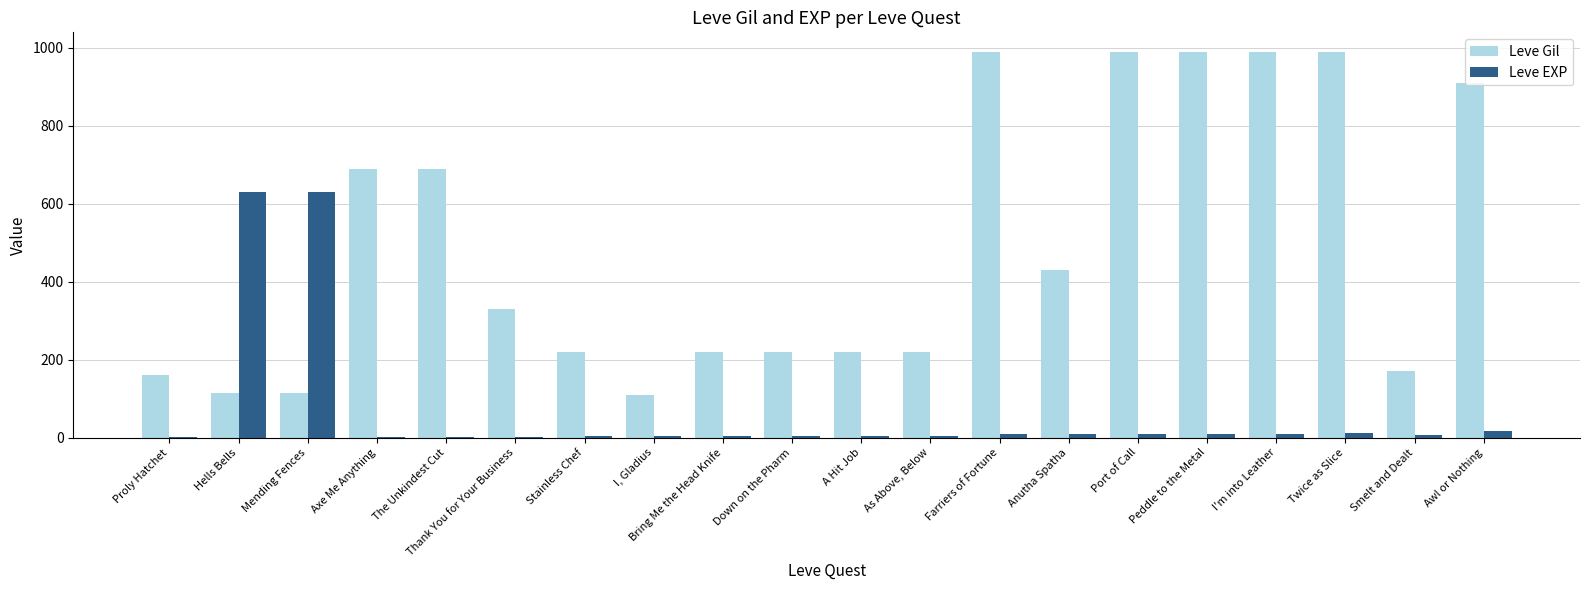

How many categories are shown in the chart?

20